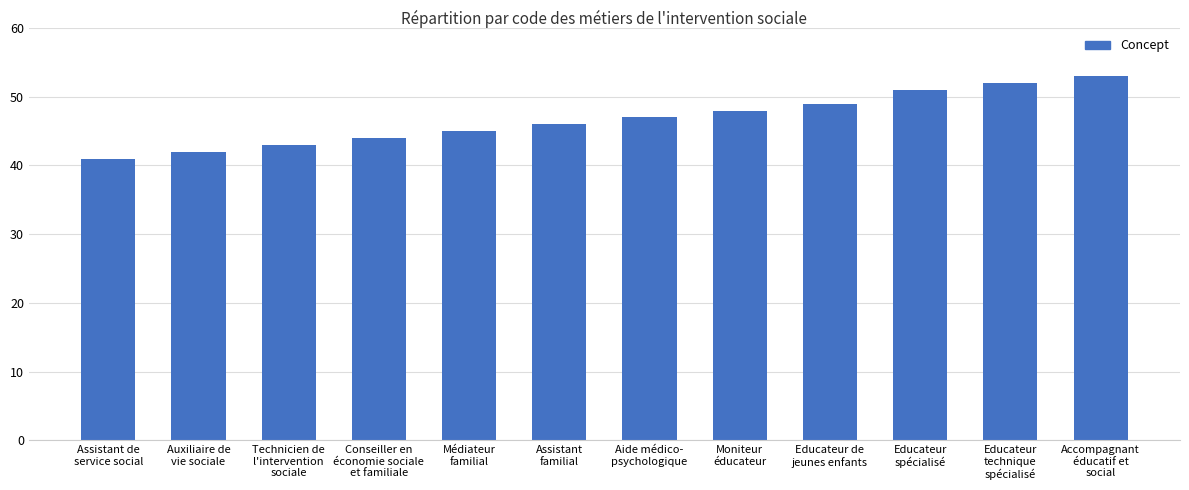

Reading left to right, what are all the values shown in this chart?

41	42	43	44	45	46	47	48	49	51	52	53